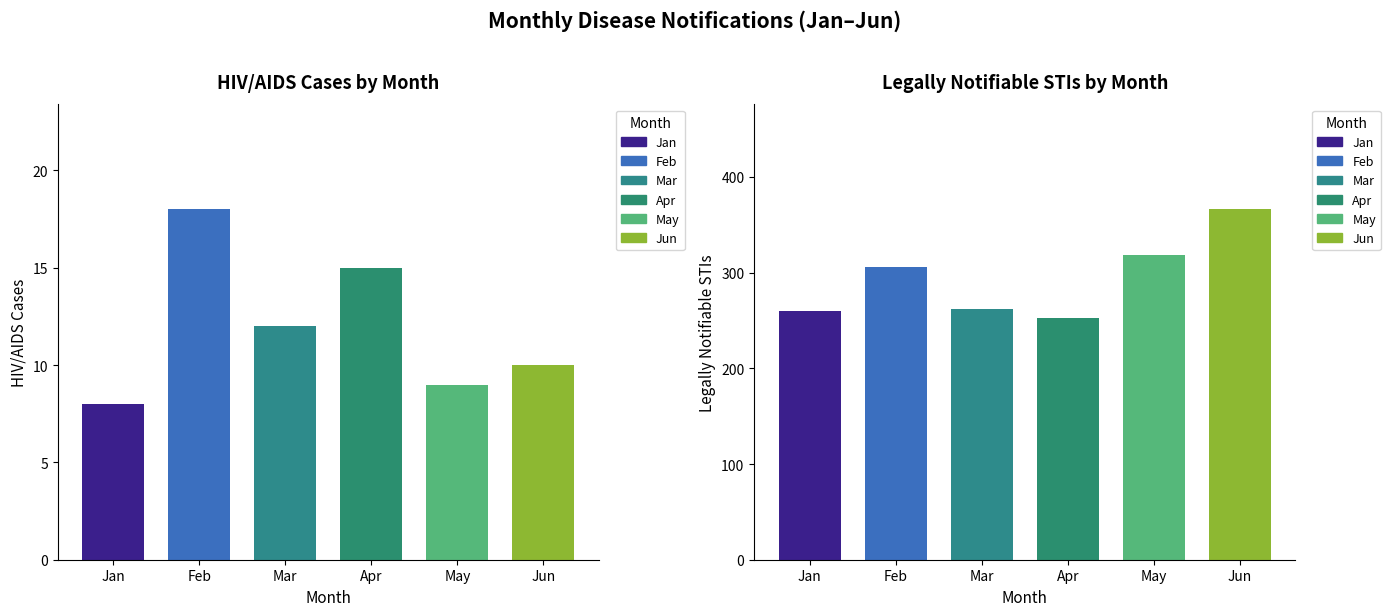

What is the average value of the HIV/AIDS series?

12